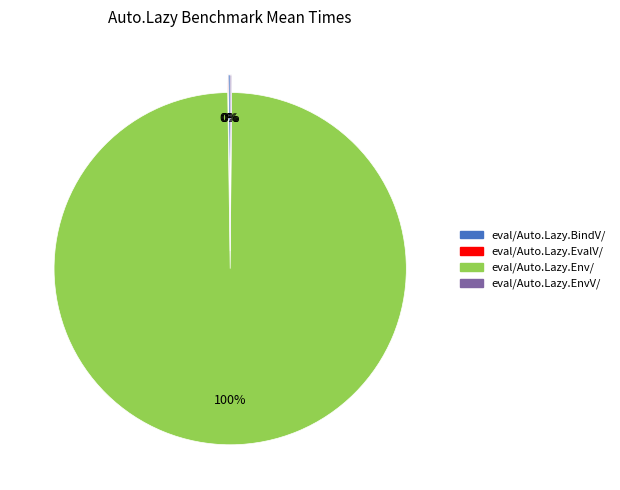

Which slice represents more than half of the pie?

eval/Auto.Lazy.Env/